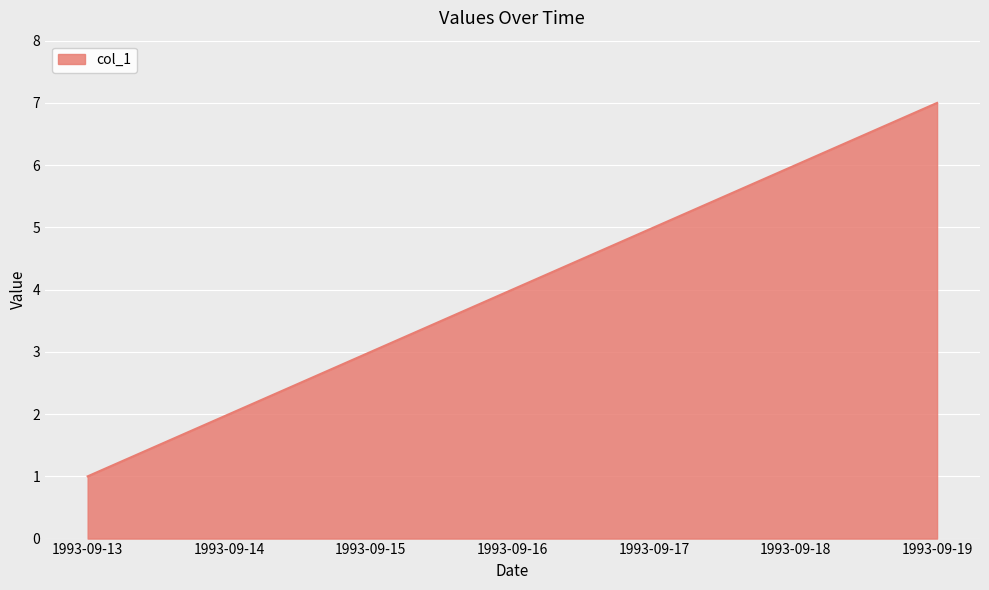

Reading left to right, extract all data points from this chart.

1	2	3	4	5	6	7